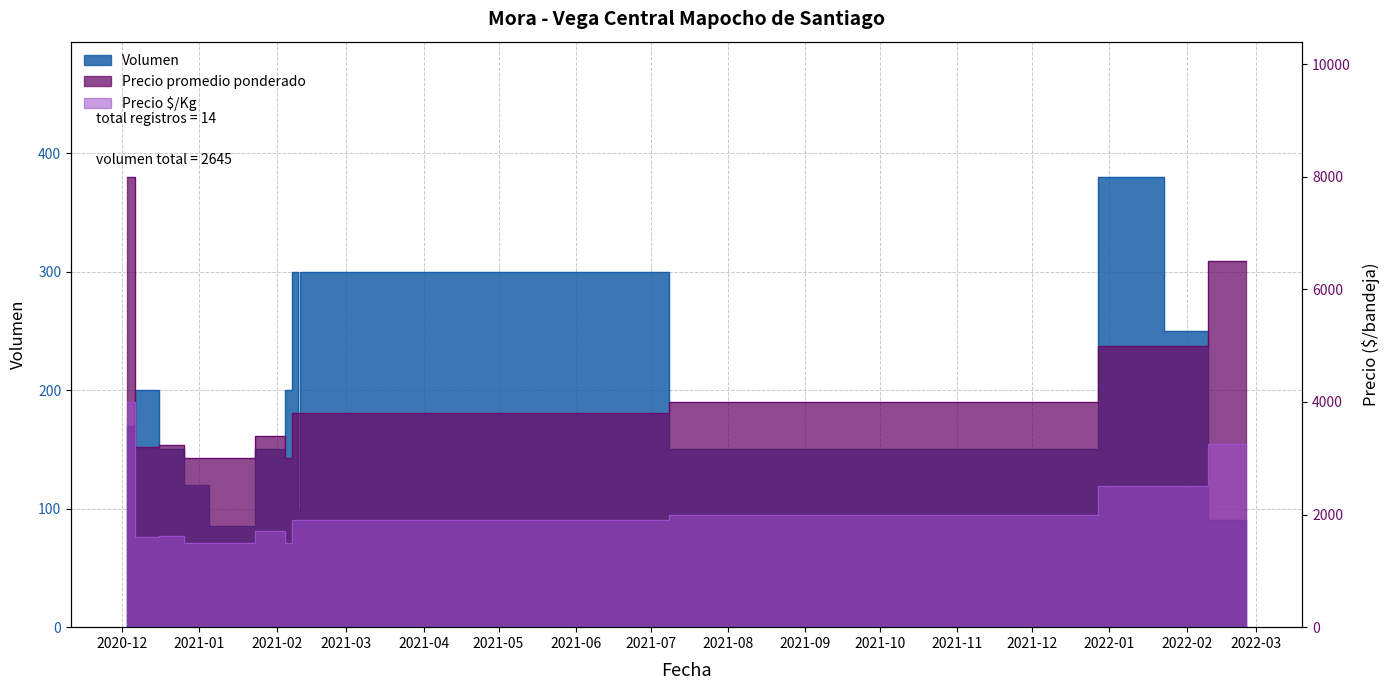

At which category is the sum across all series the highest?

2020-12-03